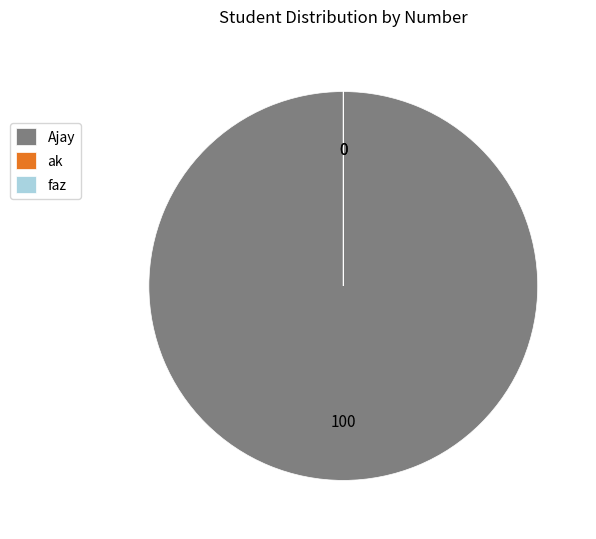

True or false: Ajay accounts for 100% of the total.

True